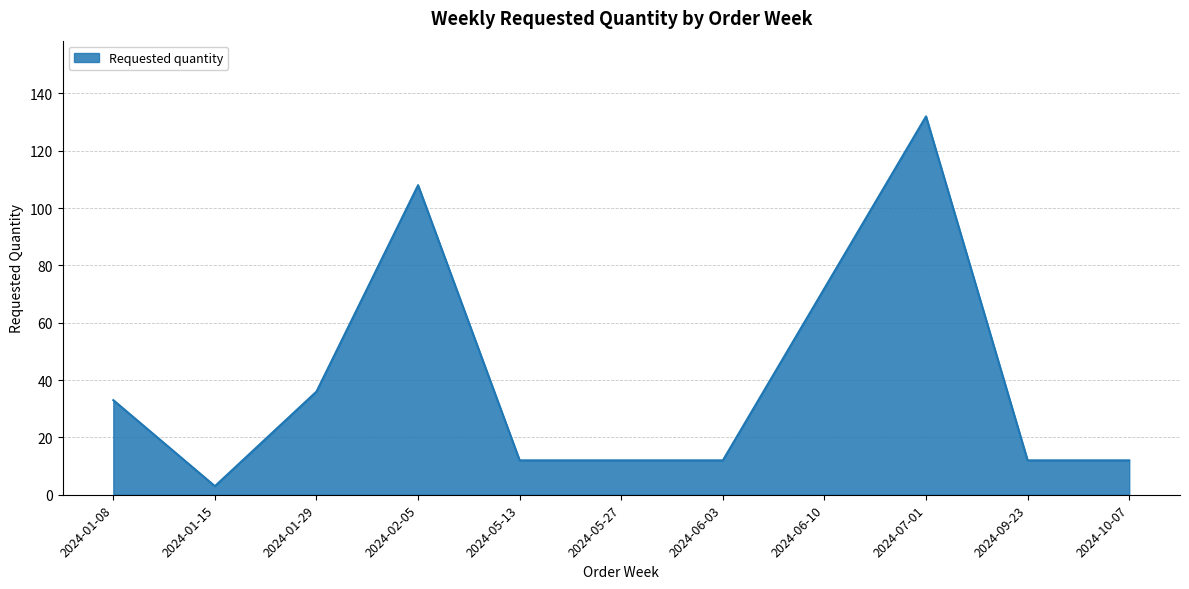

What is the sum of all values?

444